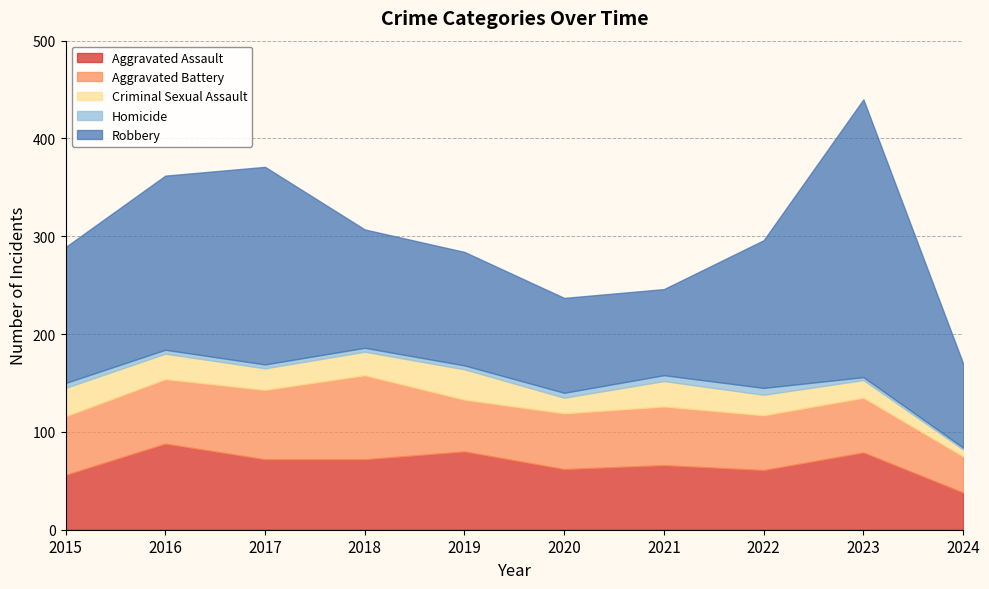

The Robbery series shows 46 at 2021. True or false?

False